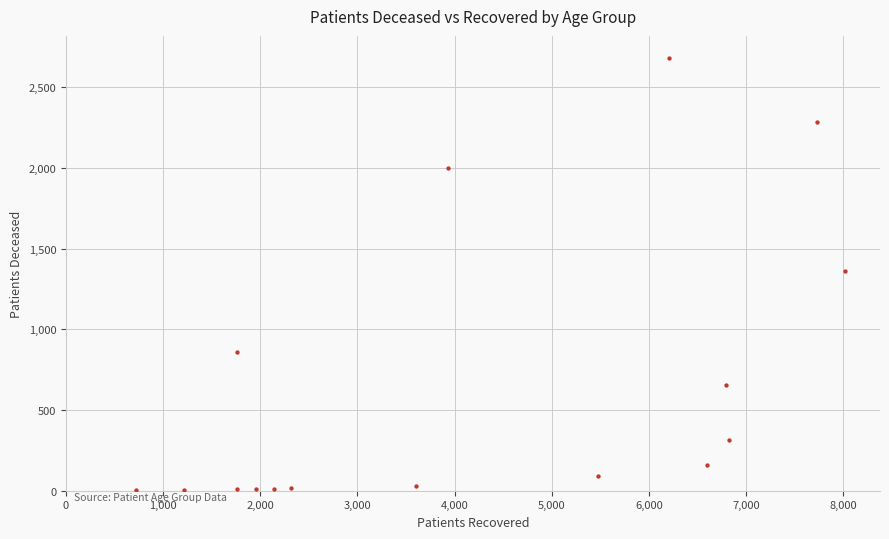

What is the range of X values (max minus min)?

7289